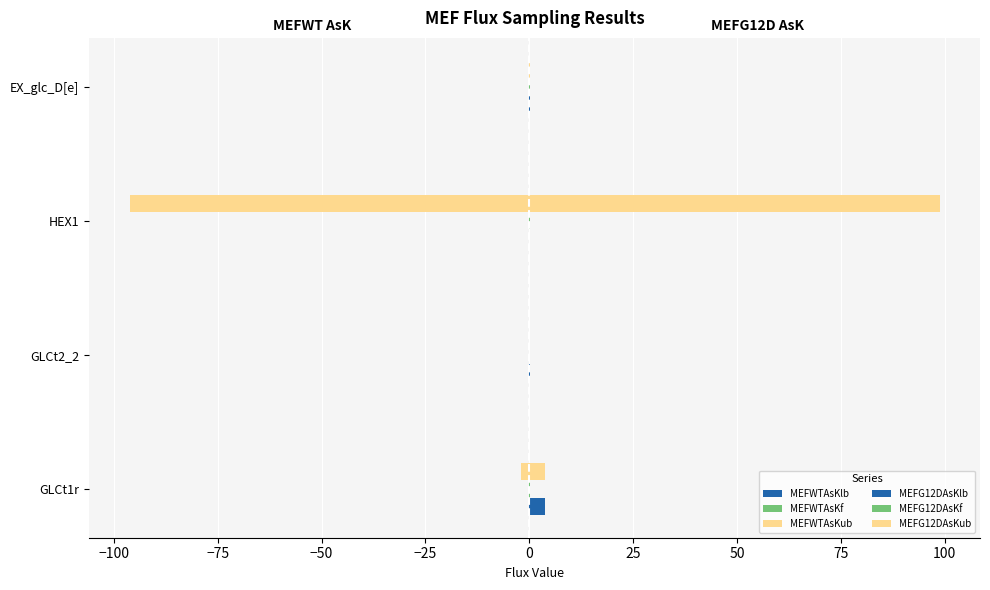

Does the chart contain stacked bars?

No